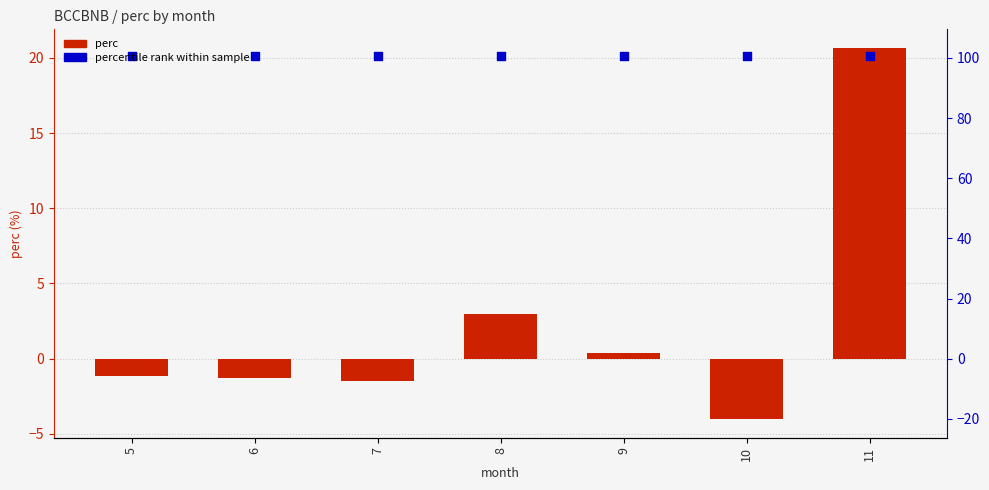

Which series reaches the maximum Y coordinate?

perc